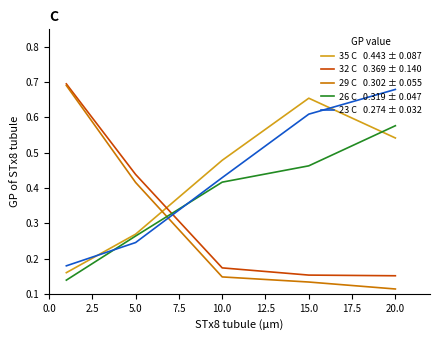

How many lines are shown in the chart?

5